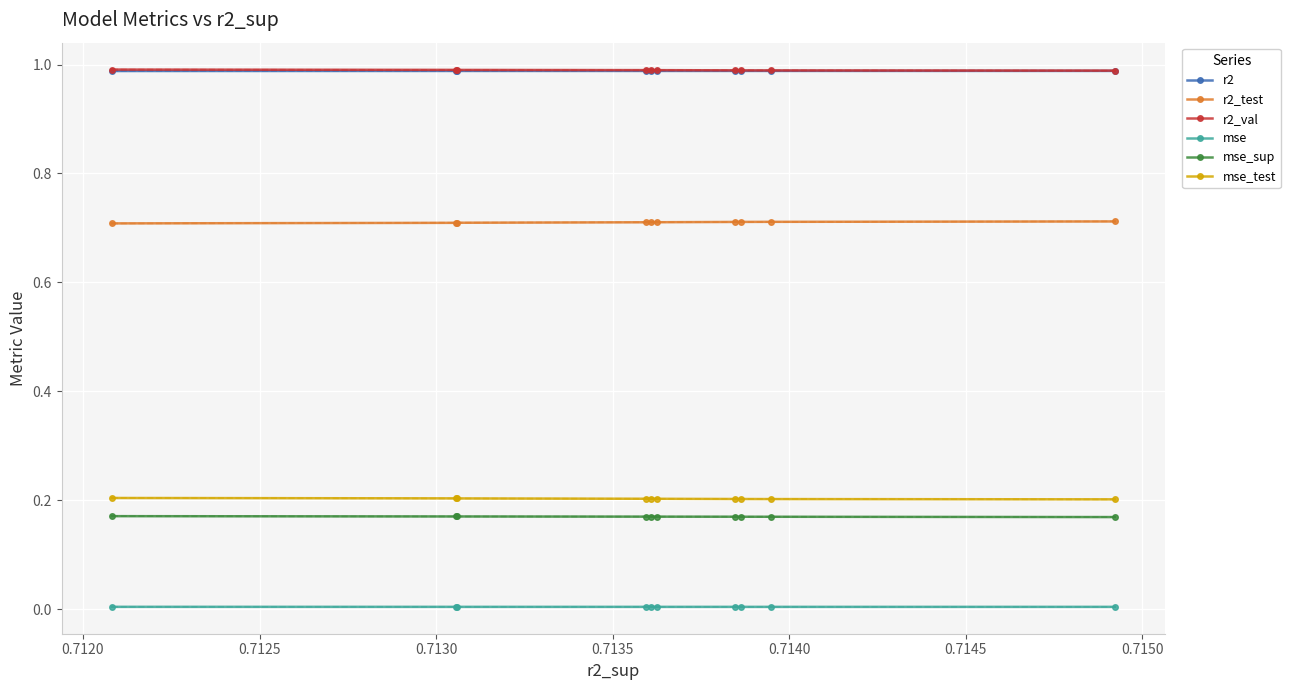

True or false: mse and r2_val cross at least once.

False